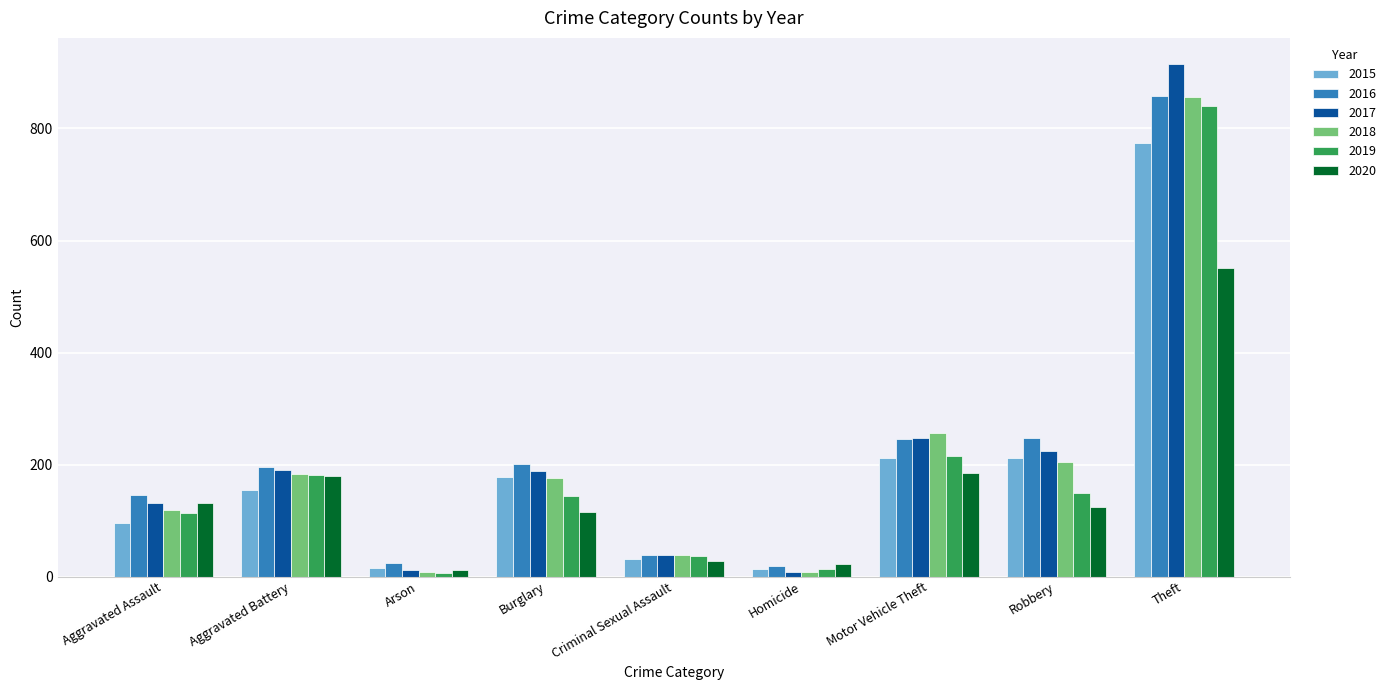

Is it true that 2020 equals 116 at Burglary?

True